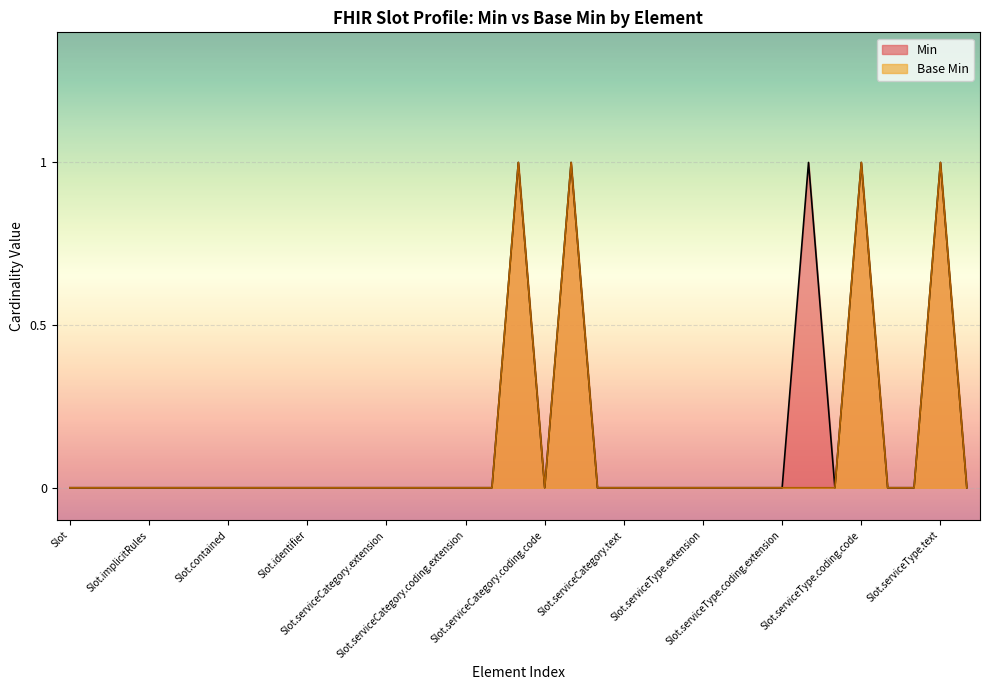

Reading left to right, transcribe all the data shown in this chart.

Min: Slot=0	Slot.id=0	Slot.meta=0	Slot.implicitRules=0	Slot.language=0	Slot.text=0	Slot.contained=0	Slot.extension=0	Slot.modifierExtension=0	Slot.identifier=0	Slot.serviceCategory=0	Slot.serviceCategory.id=0	Slot.serviceCategory.extension=0	Slot.serviceCategory.coding=0	Slot.serviceCategory.coding.id=0	Slot.serviceCategory.coding.extension=0	Slot.serviceCategory.coding.system=0	Slot.serviceCategory.coding.version=1	Slot.serviceCategory.coding.code=0	Slot.serviceCategory.coding.display=1	Slot.serviceCategory.coding.userSelected=0	Slot.serviceCategory.text=0	Slot.serviceType=0	Slot.serviceType.id=0	Slot.serviceType.extension=0	Slot.serviceType.coding=0	Slot.serviceType.coding.id=0	Slot.serviceType.coding.extension=0	Slot.serviceType.coding.system=1	Slot.serviceType.coding.version=0	Slot.serviceType.coding.code=1	Slot.serviceType.coding.display=0	Slot.serviceType.coding.userSelected=0	Slot.serviceType.text=1	Slot.specialty=0
Base Min: Slot=0	Slot.id=0	Slot.meta=0	Slot.implicitRules=0	Slot.language=0	Slot.text=0	Slot.contained=0	Slot.extension=0	Slot.modifierExtension=0	Slot.identifier=0	Slot.serviceCategory=0	Slot.serviceCategory.id=0	Slot.serviceCategory.extension=0	Slot.serviceCategory.coding=0	Slot.serviceCategory.coding.id=0	Slot.serviceCategory.coding.extension=0	Slot.serviceCategory.coding.system=0	Slot.serviceCategory.coding.version=1	Slot.serviceCategory.coding.code=0	Slot.serviceCategory.coding.display=1	Slot.serviceCategory.coding.userSelected=0	Slot.serviceCategory.text=0	Slot.serviceType=0	Slot.serviceType.id=0	Slot.serviceType.extension=0	Slot.serviceType.coding=0	Slot.serviceType.coding.id=0	Slot.serviceType.coding.extension=0	Slot.serviceType.coding.system=0	Slot.serviceType.coding.version=0	Slot.serviceType.coding.code=1	Slot.serviceType.coding.display=0	Slot.serviceType.coding.userSelected=0	Slot.serviceType.text=1	Slot.specialty=0